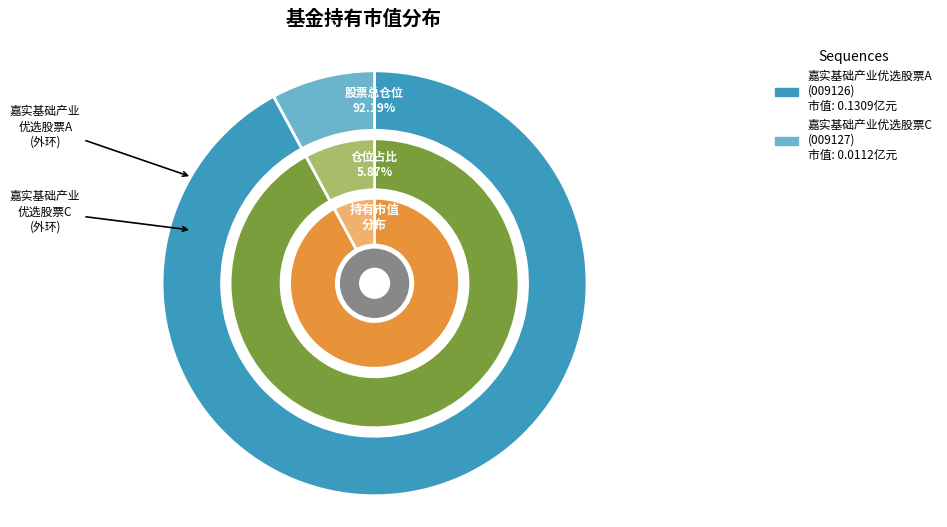

To the nearest percent, what percentage of the pie is 嘉实基础产业优选股票C?

8%